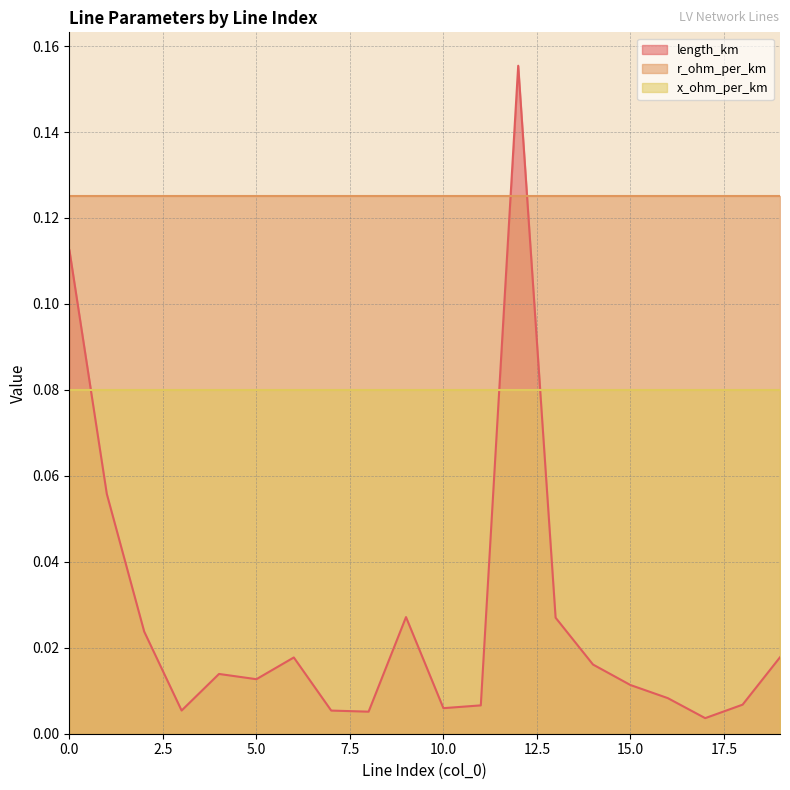

True or false: r_ohm_per_km and x_ohm_per_km intersect in this chart.

False